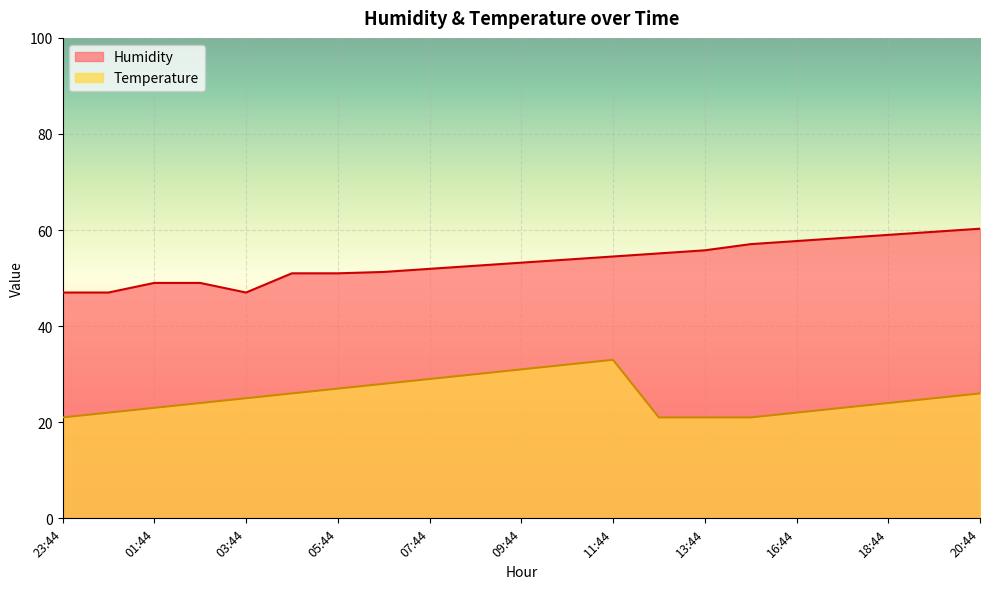

Which category has the highest value in the Humidity series?

20:44